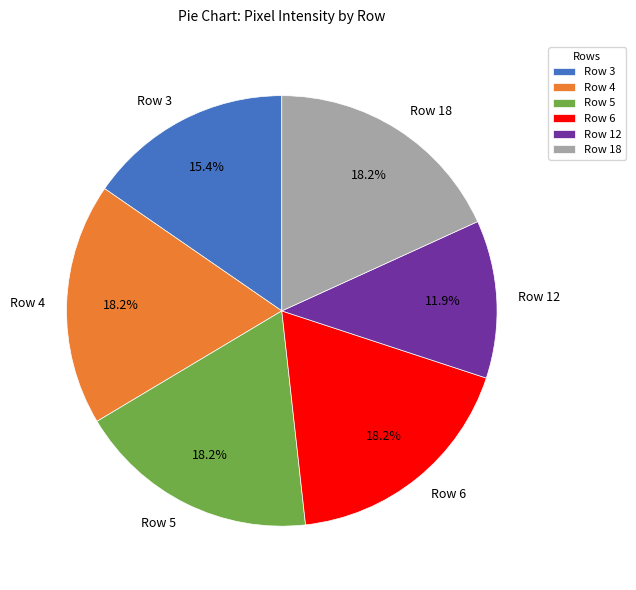

Between Row 5 and Row 3, which is larger?

Row 5